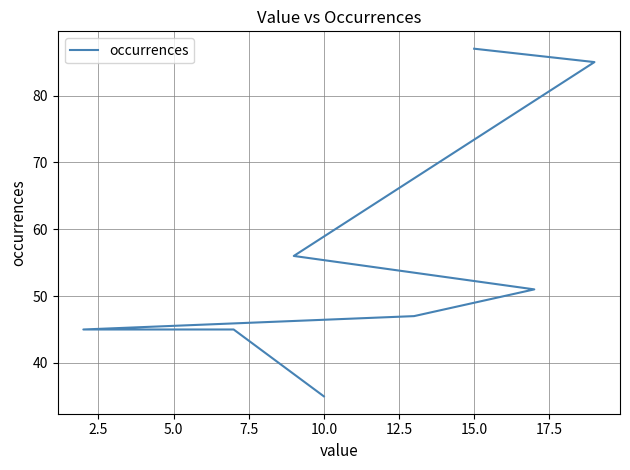

The value at 10.0 is 48. True or false?

False